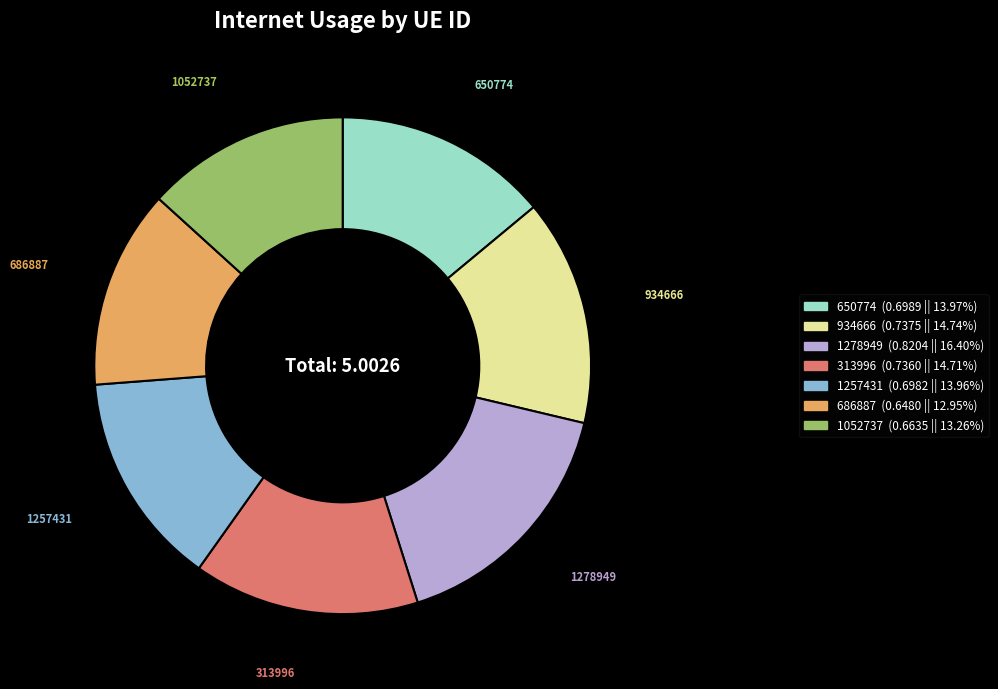

How many slices are in this pie chart?

7